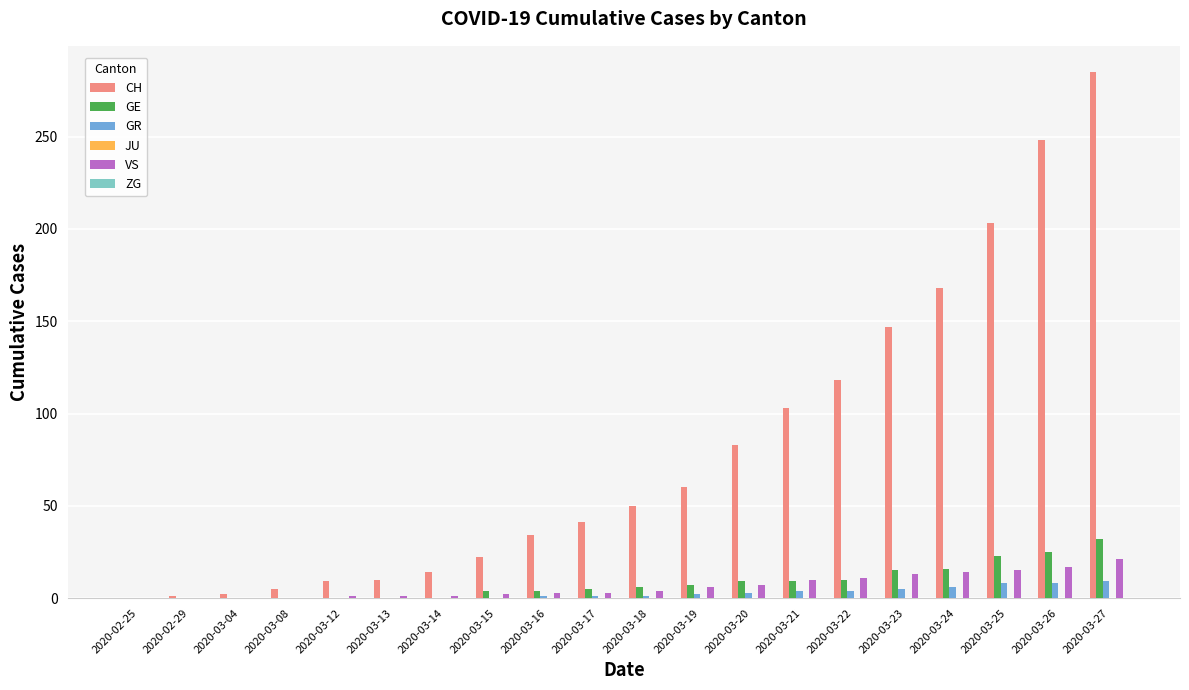

Which series has the largest total across all categories?

CH